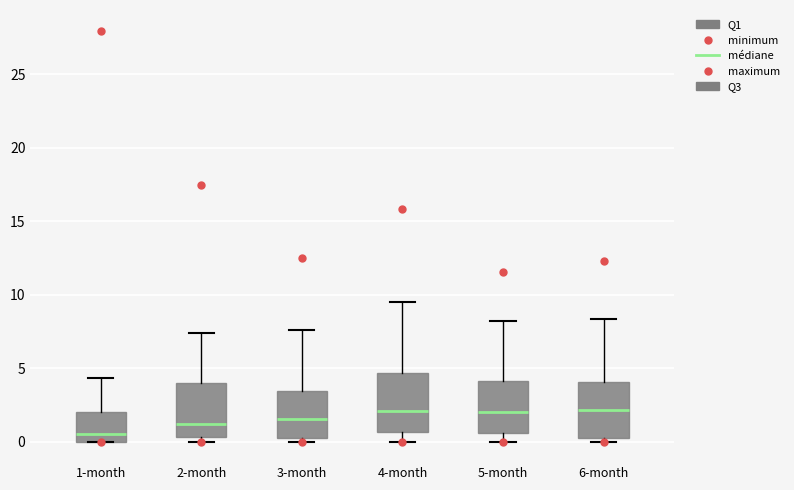

Reading left to right, read every box against the y-axis: the position of its median line, the range the box covers, and the ends of its whiskers. The values are not printed on the chart, so give them approximately, as read against the axis.

1-month: median 0.5, box 0.0 to 2.0, whiskers 0.0 to 4.5
2-month: median 1.0, box 0.5 to 4.0, whiskers 0.0 to 7.5
3-month: median 1.5, box 0.0 to 3.5, whiskers 0.0 (just below the box's lower edge) to 7.5
4-month: median 2.0, box 0.5 to 4.5, whiskers 0.0 to 9.5
5-month: median 2.0, box 0.5 to 4.0, whiskers 0.0 to 8.0
6-month: median 2.0, box 0.0 to 4.0, whiskers 0.0 (just below the box's lower edge) to 8.5